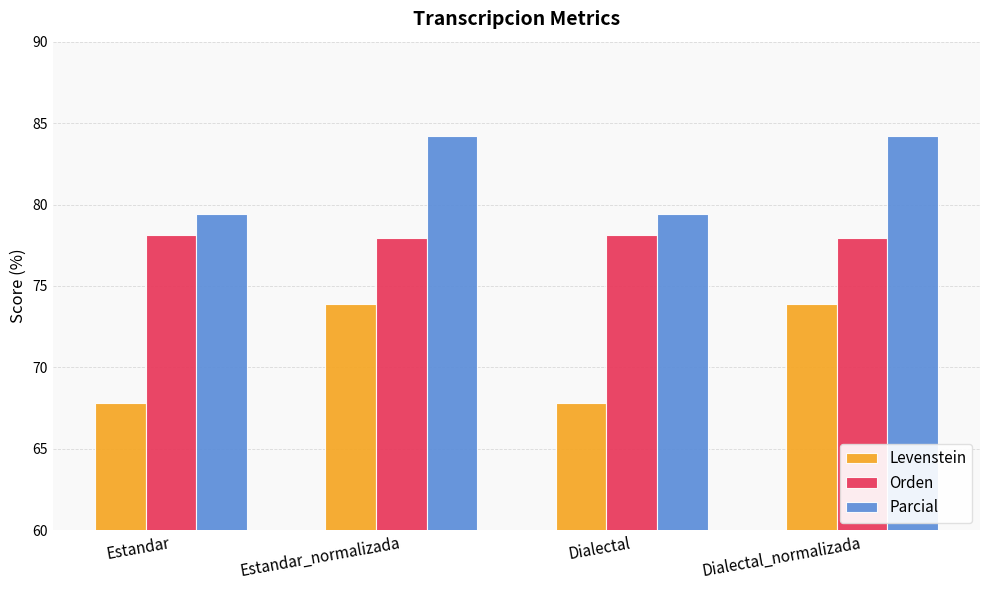

How many groups of bars are there?

4